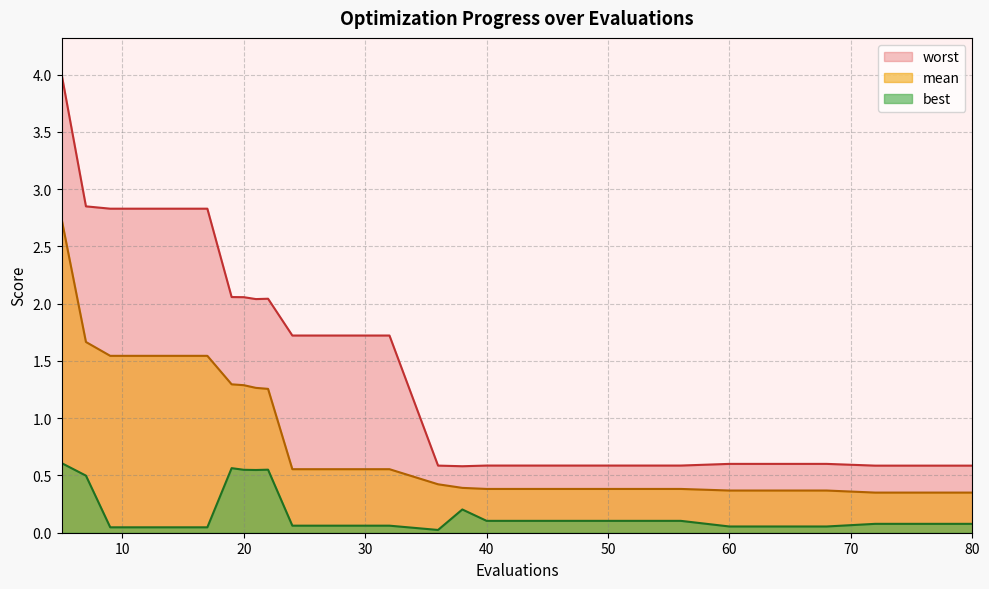

Is it true that mean equals 0.6 at 28?

True